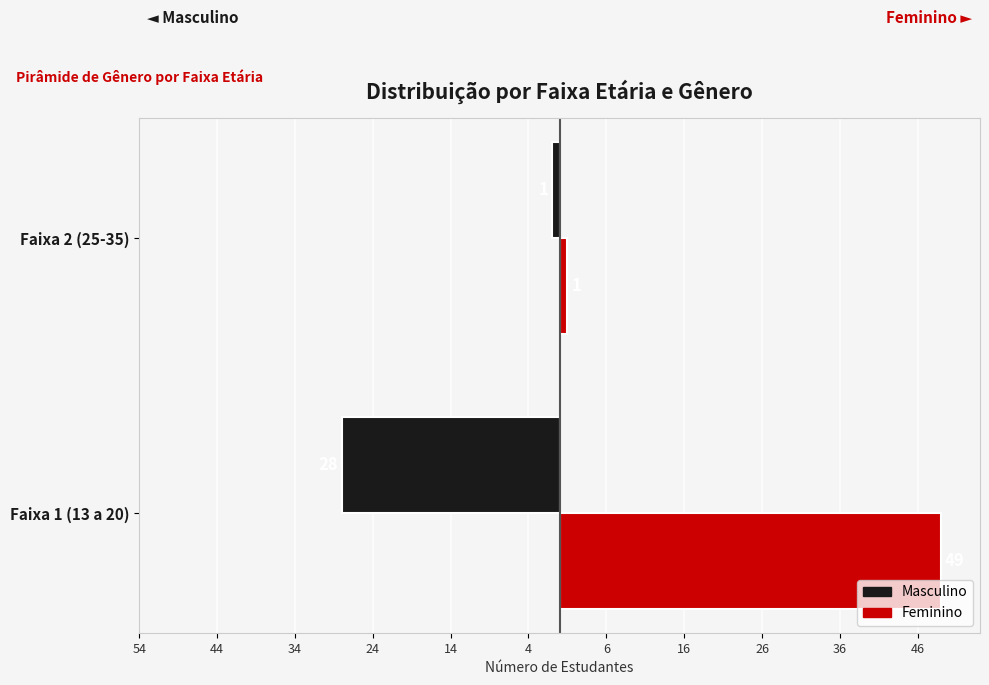

What are all the series names shown in the legend?

Masculino, Feminino